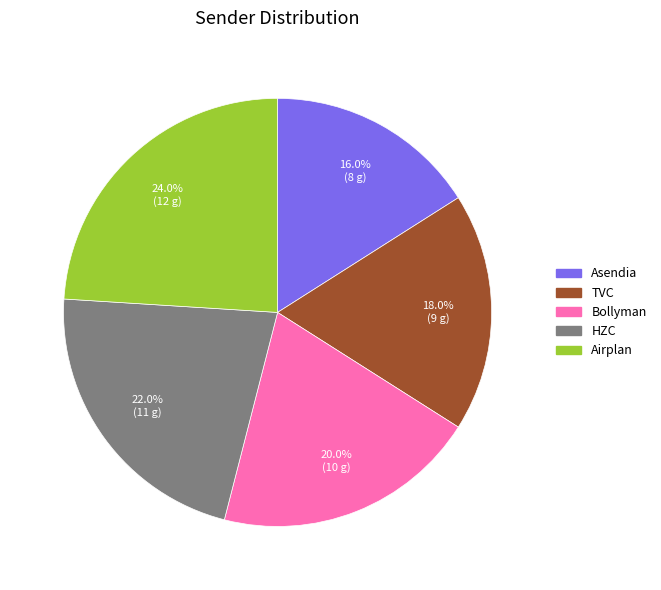

How many slices are in this pie chart?

5